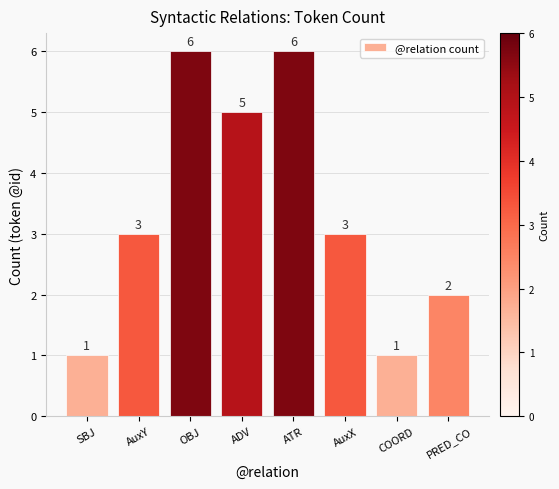

What is the maximum value shown in the chart?

6